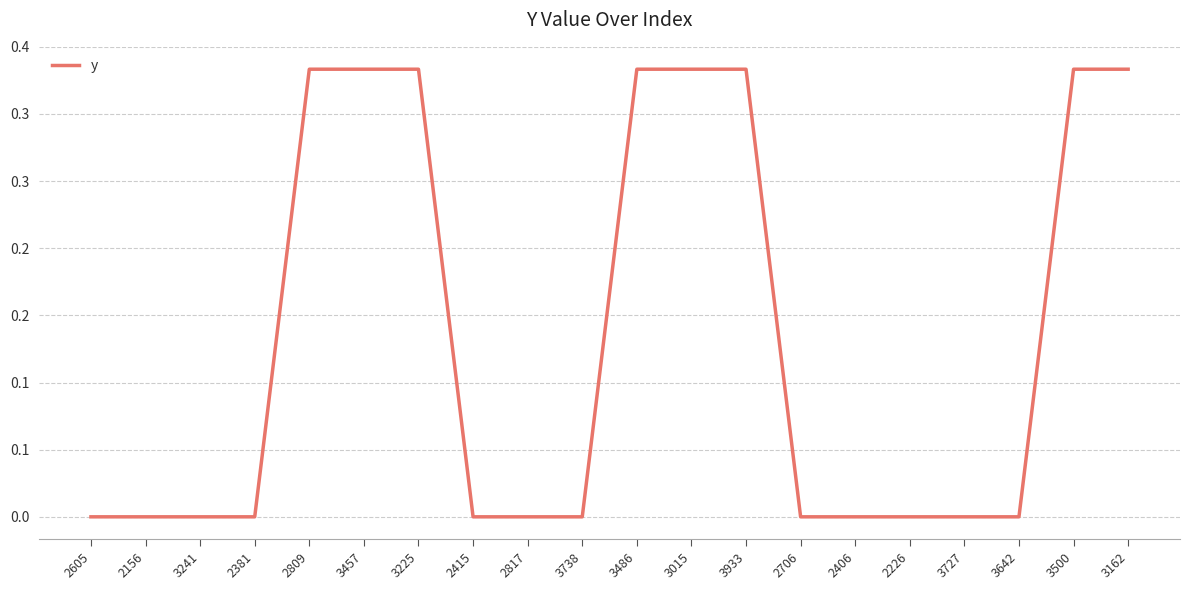

Rank the categories by value from highest to lowest.

2809, 3457, 3225, 3486, 3015, 3933, 3500, 3162, 2605, 2156, 3241, 2381, 2415, 2817, 3738, 2706, 2406, 2226, 3727, 3642